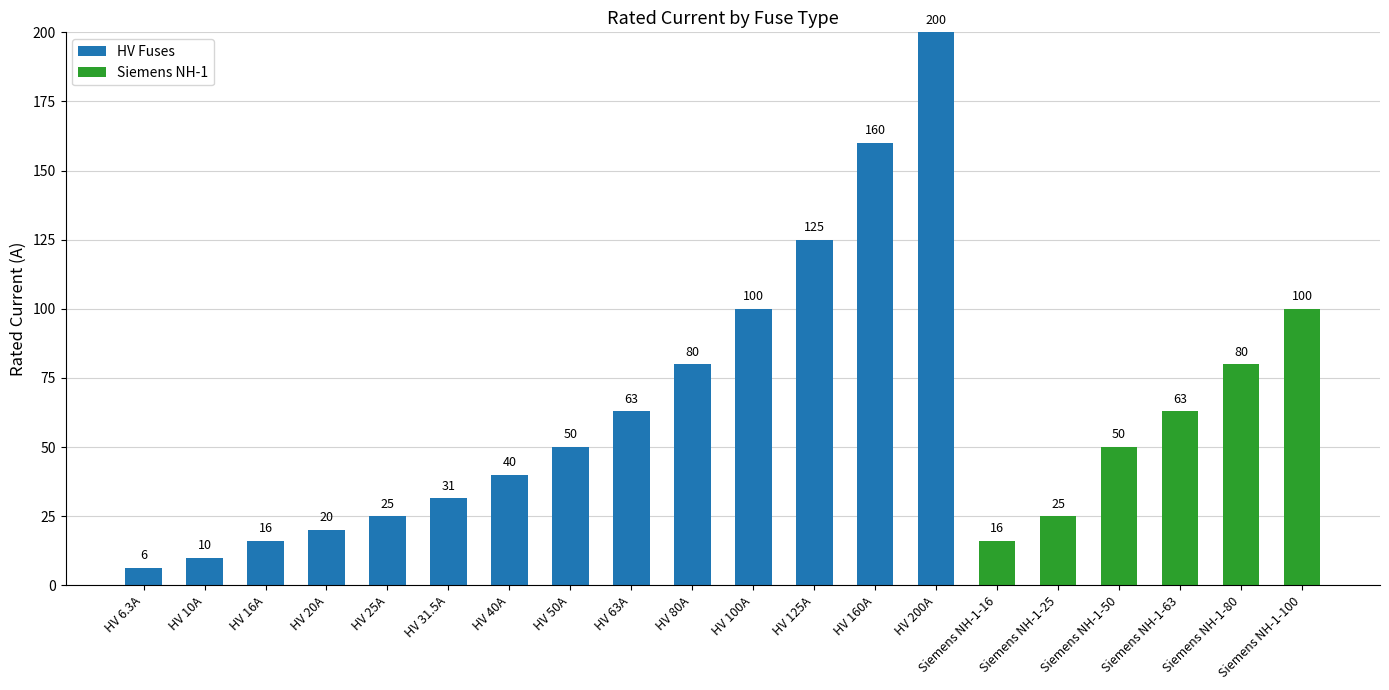

At which label does HV Fuses reach its peak?

HV 200A